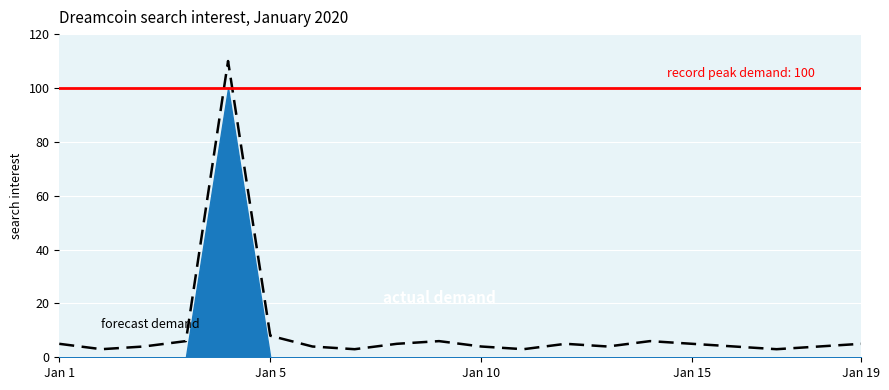

The value at 8 is 3. True or false?

False